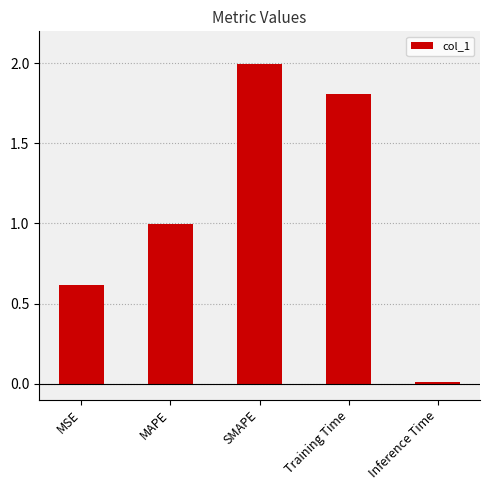

What is the label of the 2nd bar from the right?

Training Time